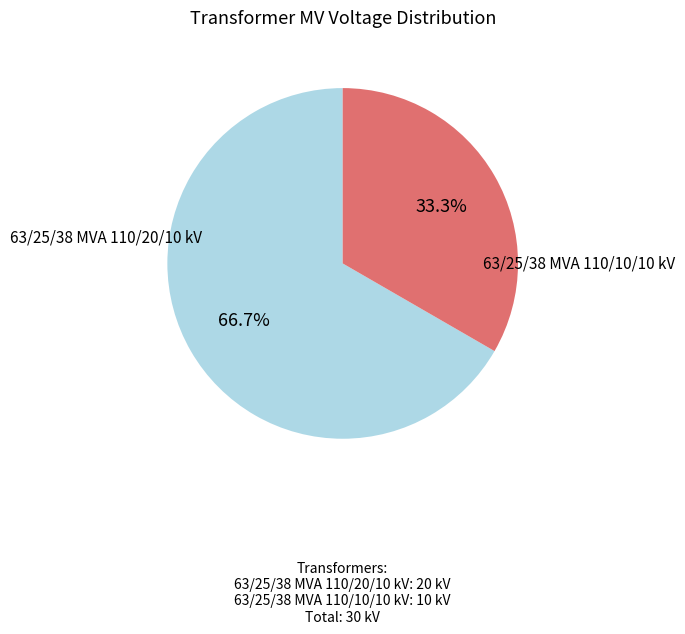

Is there a majority slice in this chart?

Yes